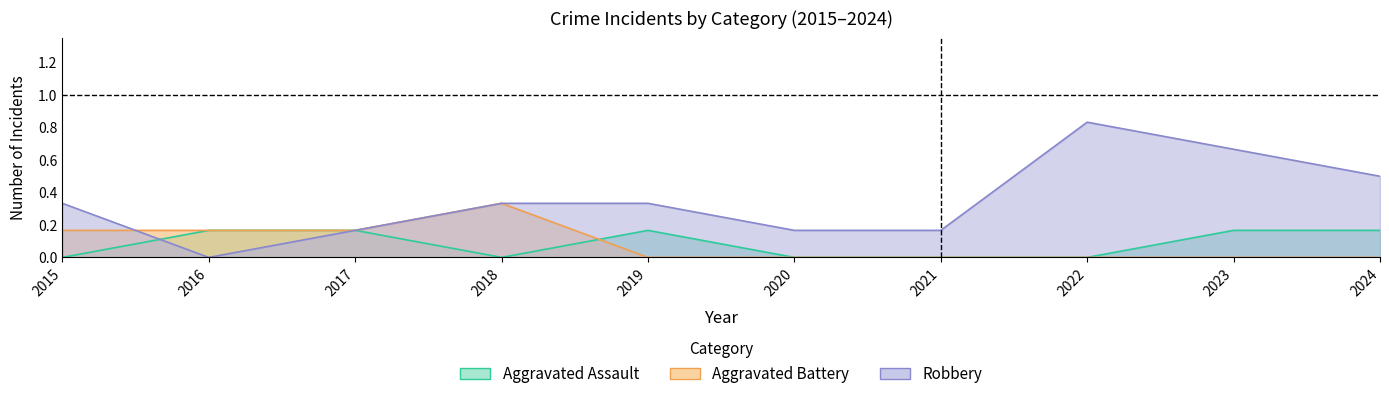

Rank the series by their maximum value, from lowest to highest.

Aggravated Assault, Aggravated Battery, Robbery